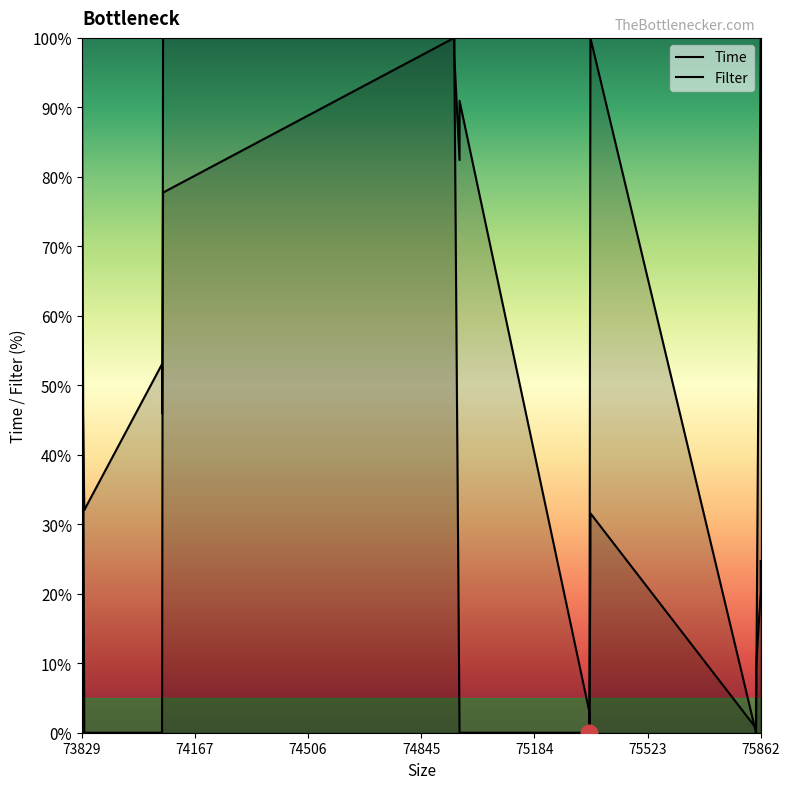

How many times do Time and Filter cross each other?

5